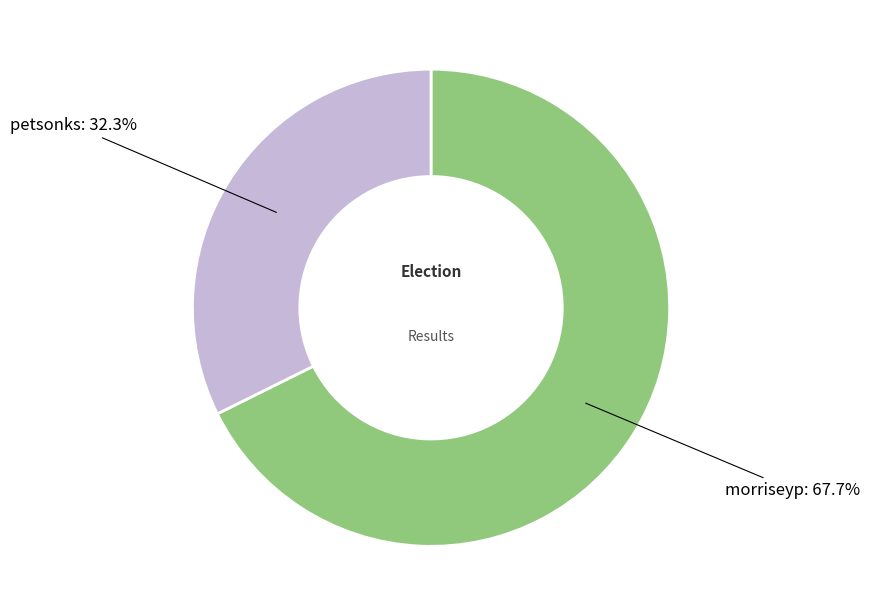

To the nearest percent, what percentage of the pie is morriseyp?

68%